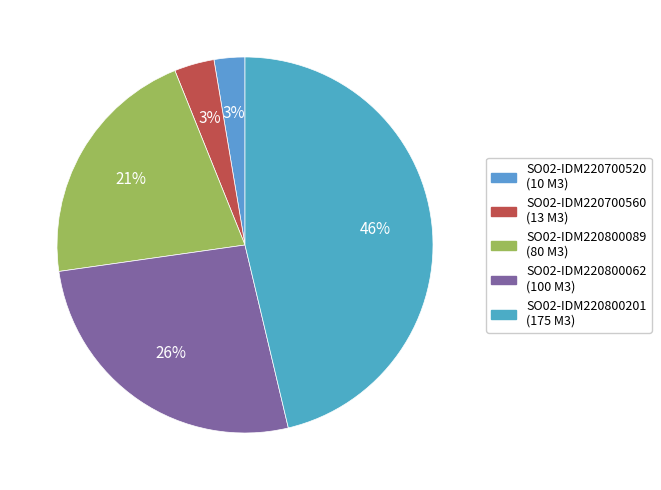

Count the number of slices in the pie.

5